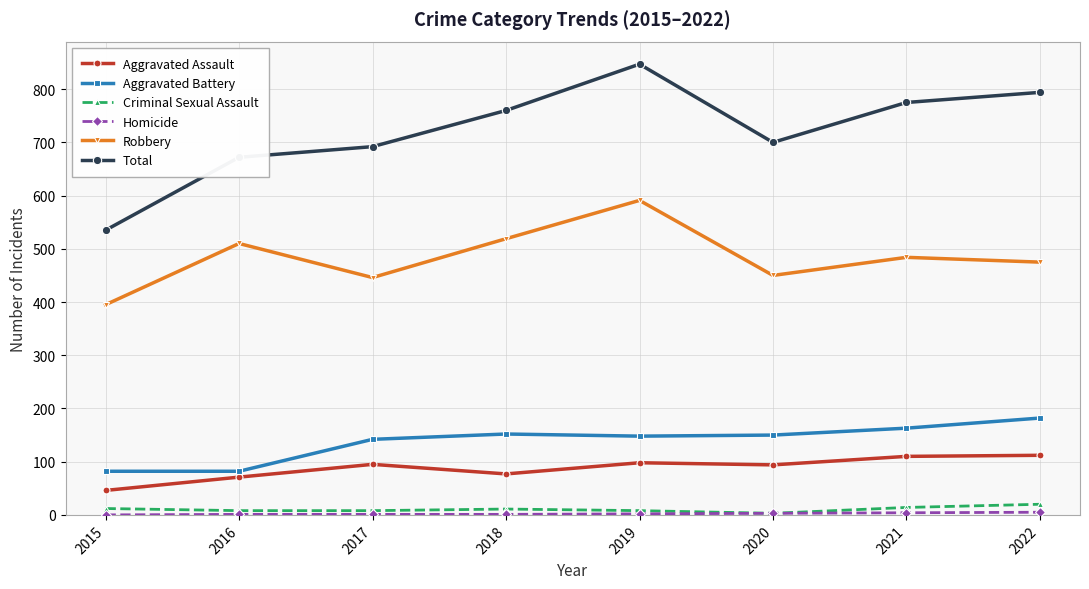

True or false: Aggravated Assault and Aggravated Battery intersect in this chart.

False